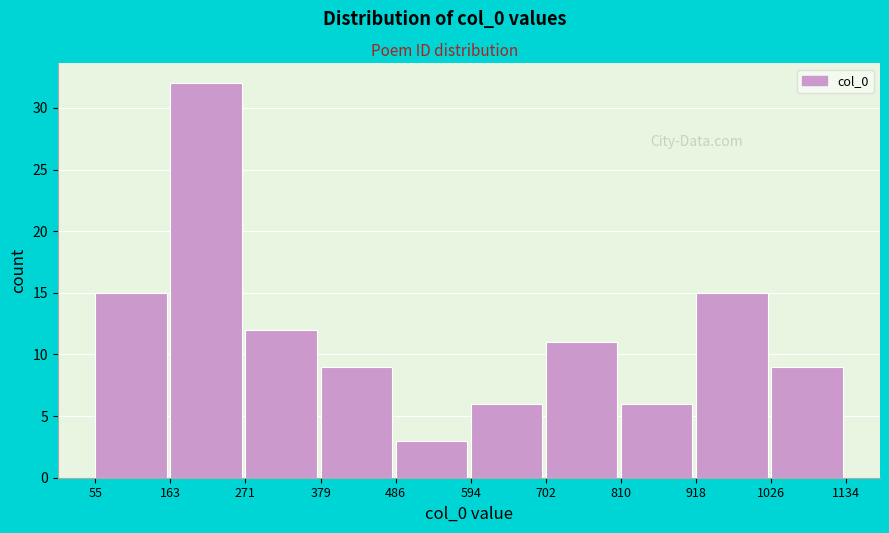

Reading right to left, what are all the values shown in this chart?

1026=9	918=15	810=6	702=11	594=6	486=3	379=9	271=12	163=32	55=15